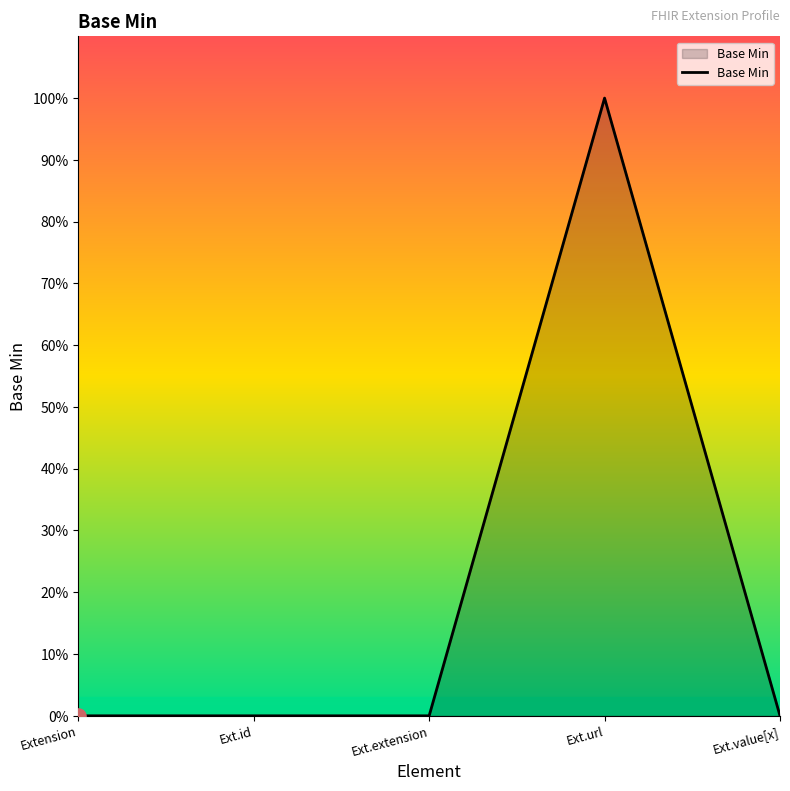

Is this an area chart (filled region under the line)?

Yes